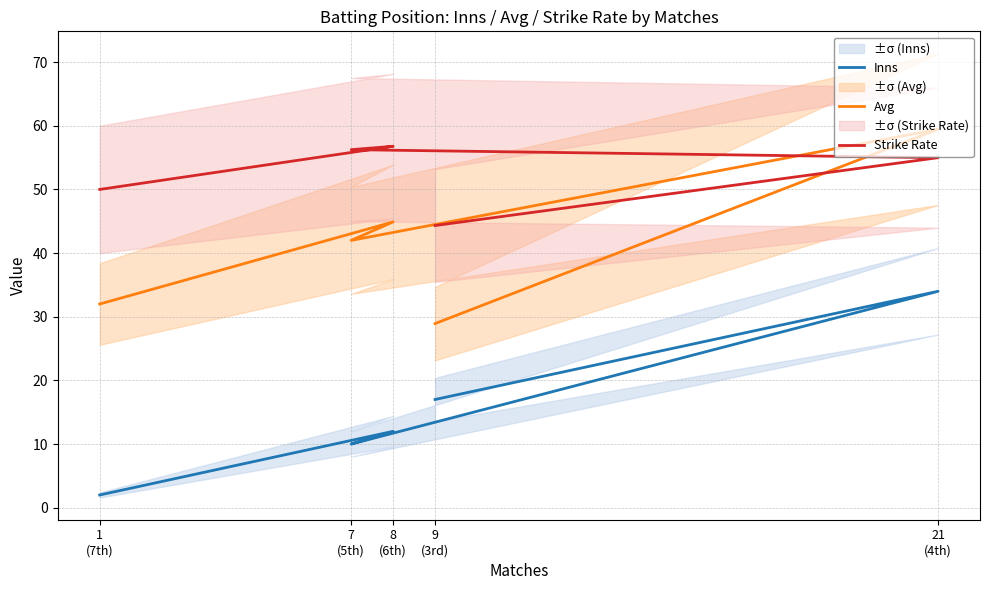

Which series has the largest range (max minus min)?

Inns